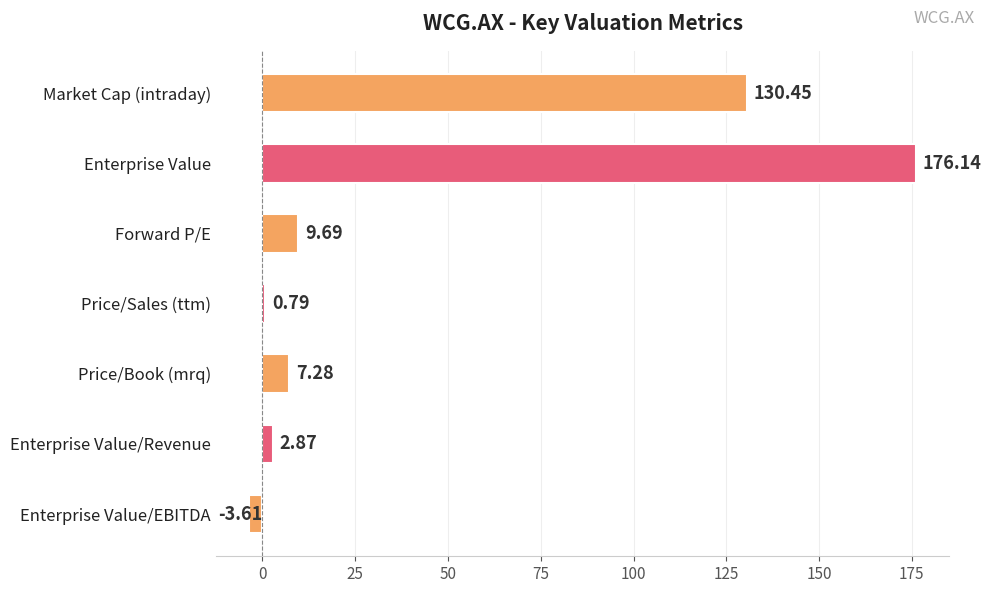

How many values exceed 7?

4